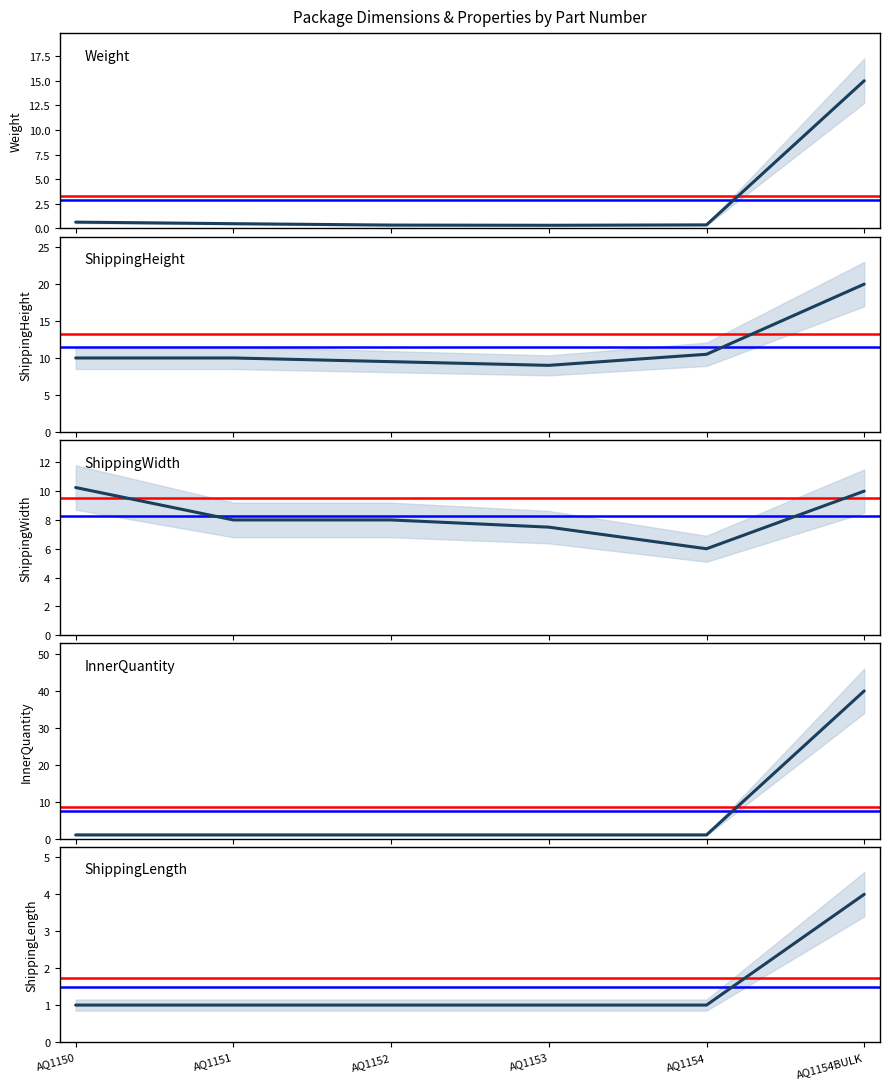

Between AQ1154 and AQ1154BULK, which series saw the biggest shift?

InnerQuantity